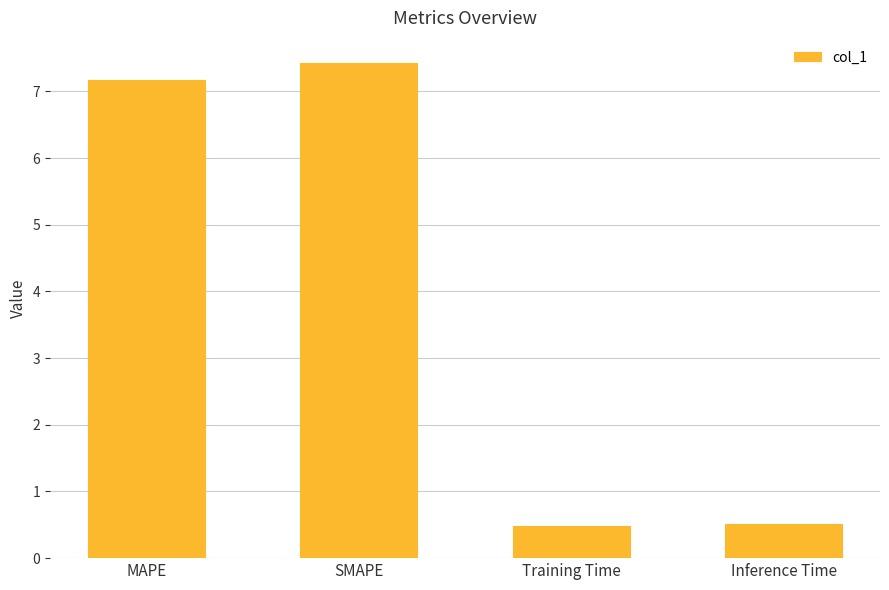

What is the sum of all values?

15.6